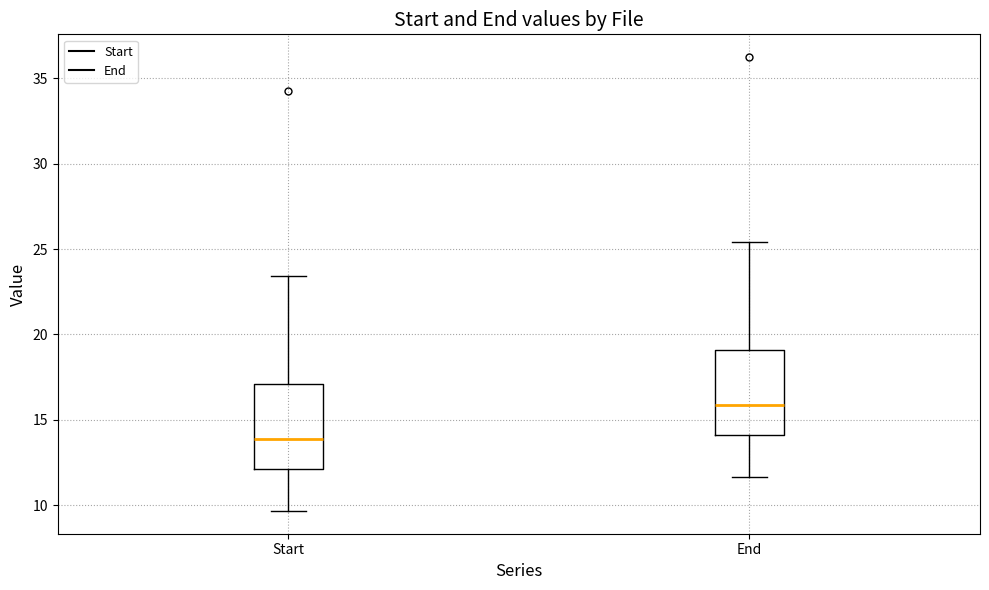

Reading left to right, transcribe this box plot: for each box, give where its median line is, the range the box spans, and where its two whiskers end, as read against the y-axis. The values are not printed on the chart, so give them approximately, as read against the axis.

Start: median 14.0, box 12.0 to 17.0, whiskers 9.5 to 23.5
End: median 16.0, box 14.0 to 19.0, whiskers 11.5 to 25.5